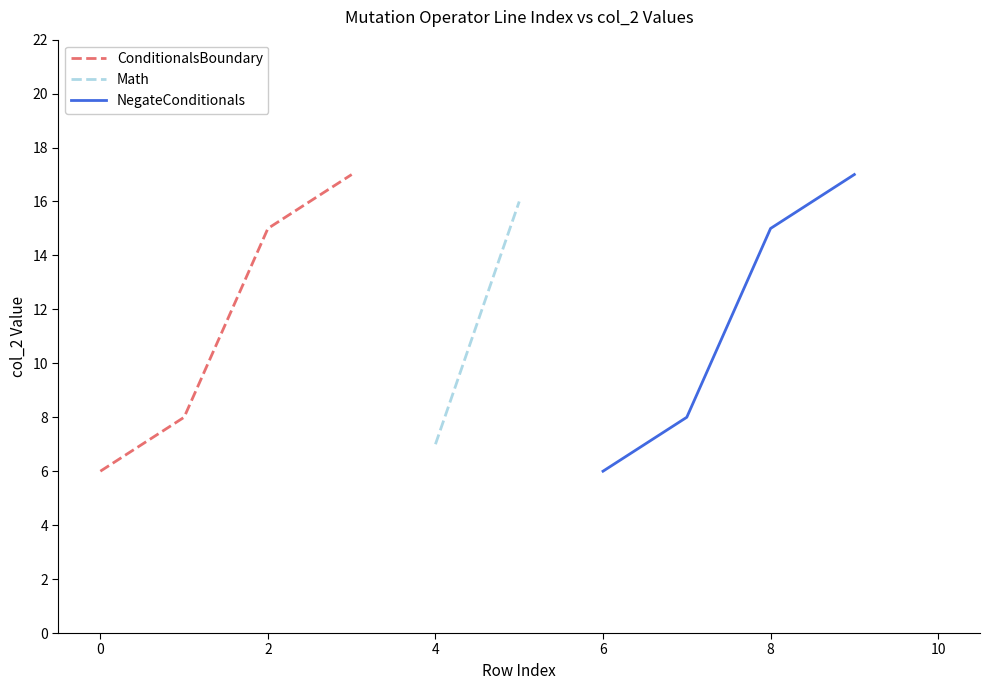

Is it true that ConditionalsBoundary equals 4 at 0?

False